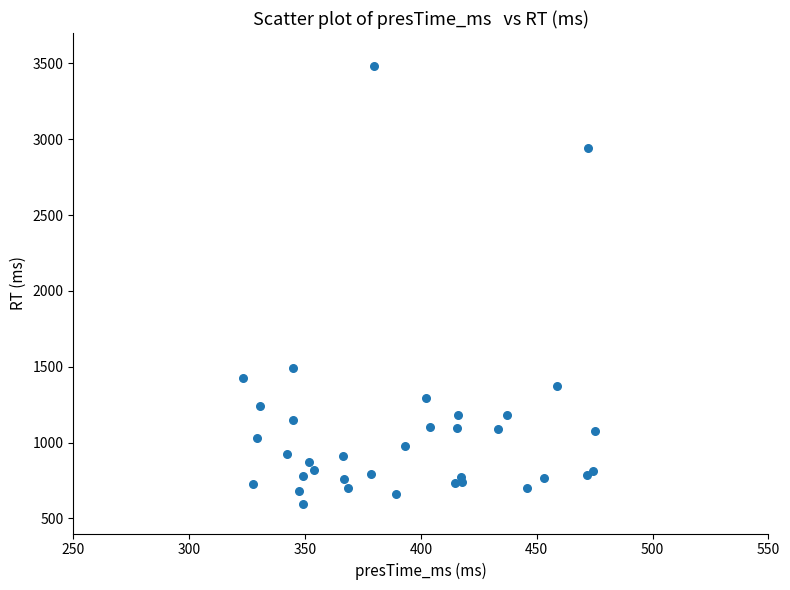

What Y value in the scatter plot is closest to 2039?

1493